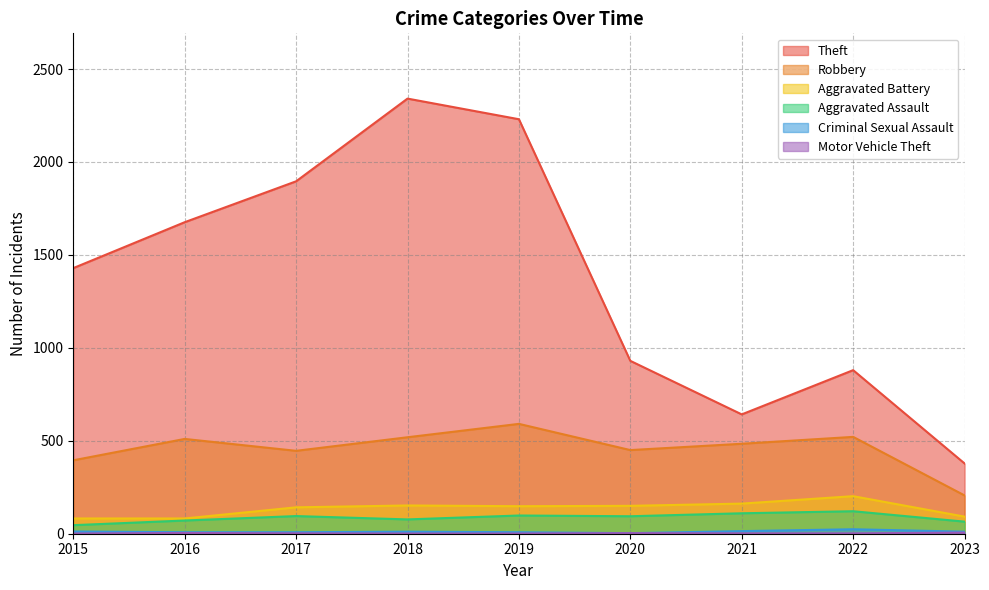

Rank the categories by Motor Vehicle Theft value from highest to lowest.

2023, 2016, 2020, 2017, 2021, 2022, 2015, 2018, 2019